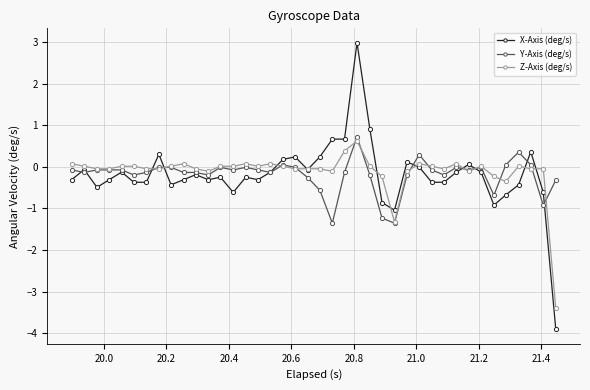

What is the value of the Y-Axis (deg/s) point at the 35th from the left?

-0.7